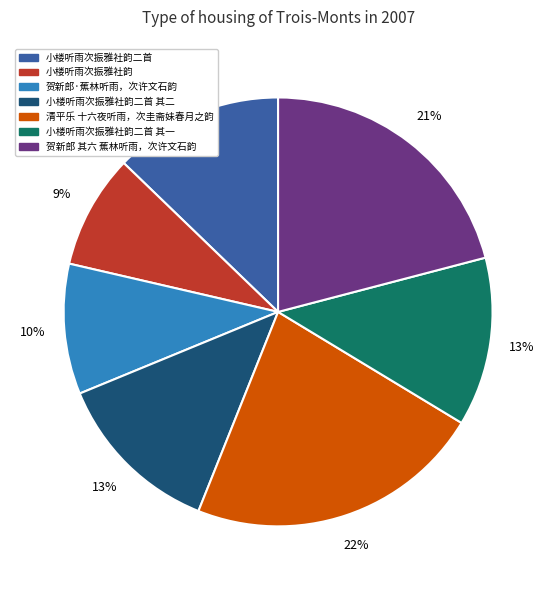

To the nearest percent, what is the average slice percentage?

14%